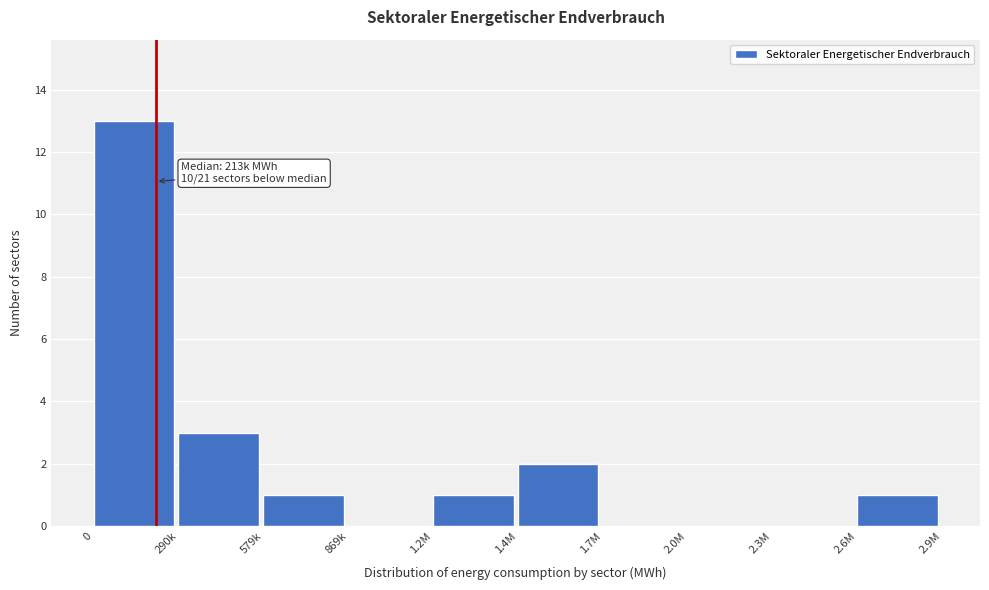

Reading left to right, transcribe all the data shown in this chart.

0=13	290k=3	579k=1	869k=0	1.2M=1	1.4M=2	1.7M=0	2.0M=0	2.3M=0	2.6M=1